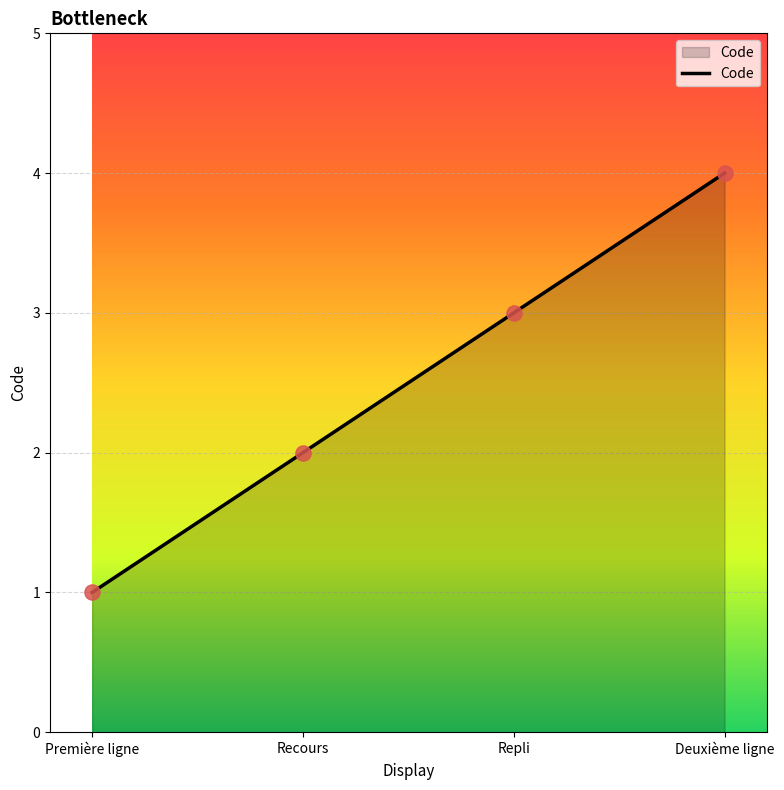

What is the change in value from Première ligne to Deuxième ligne?

+3